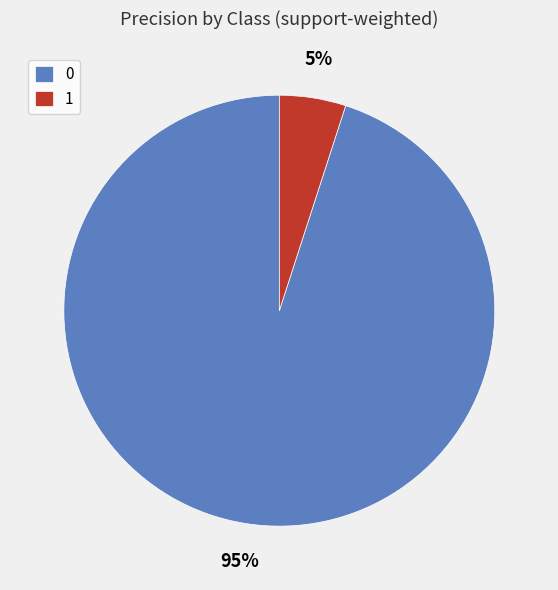

Which category has the smallest portion of the pie?

1